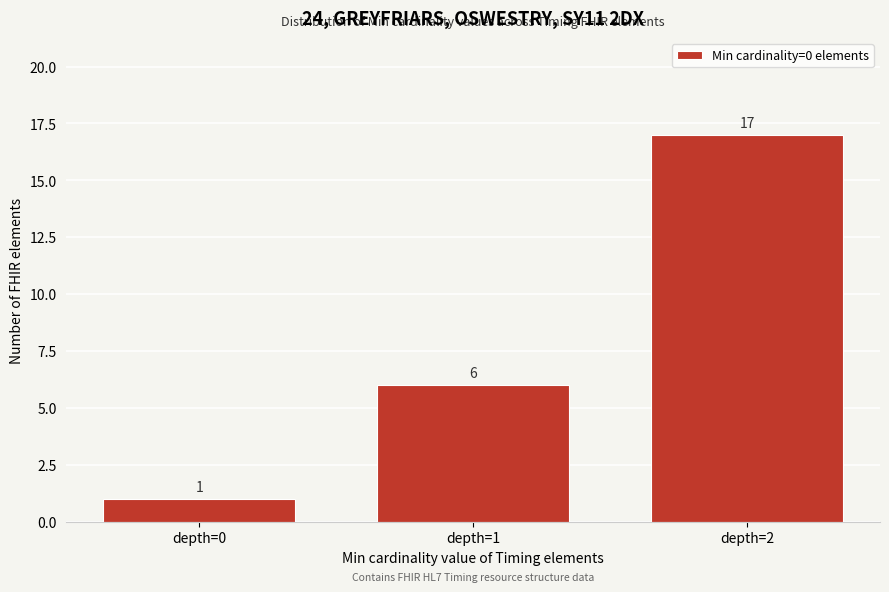

Reading right to left, list all the values displayed in this chart.

17	6	1